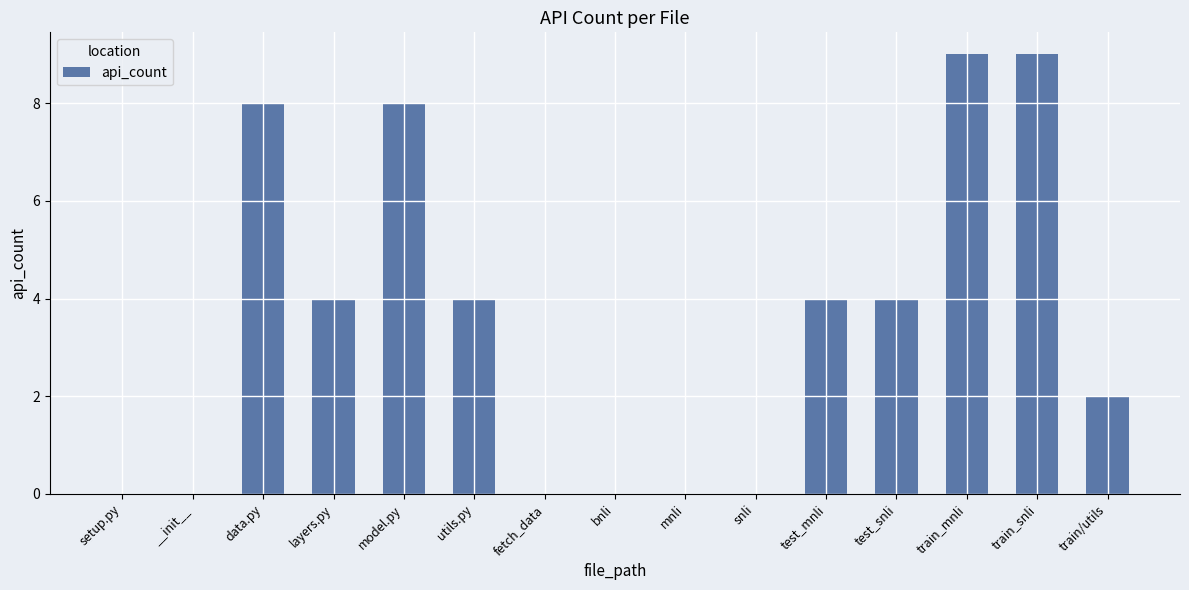

What is the sum of all values?

52